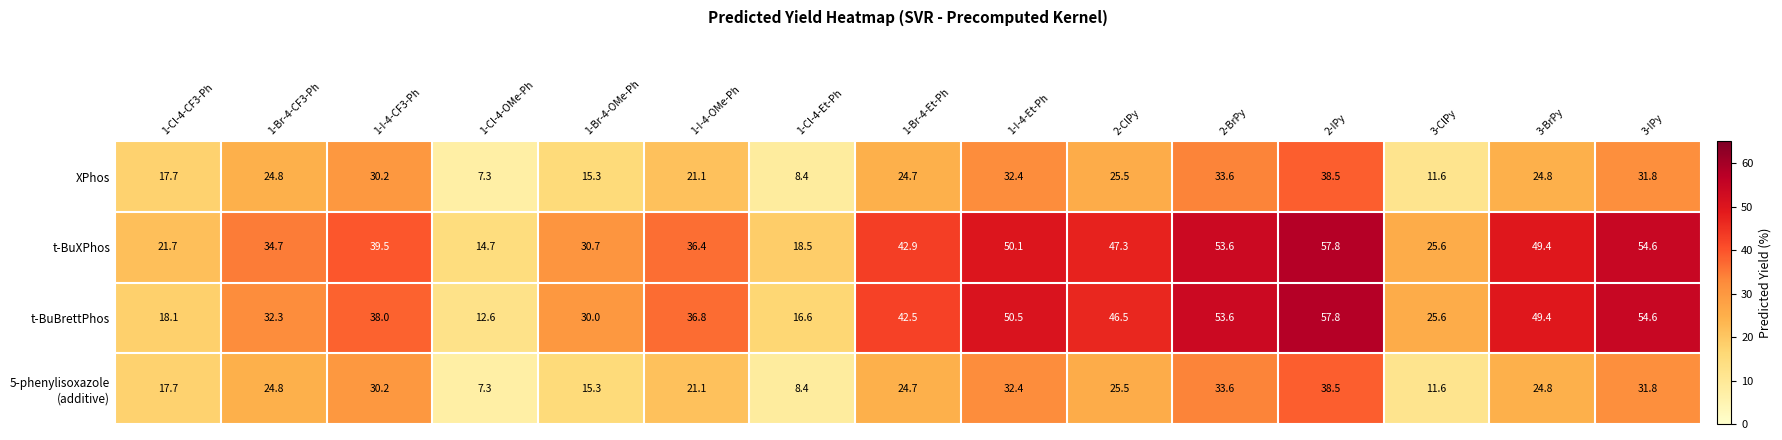

At which label does t-BuXPhos first exceed 39?

1-I-4-CF3-Ph